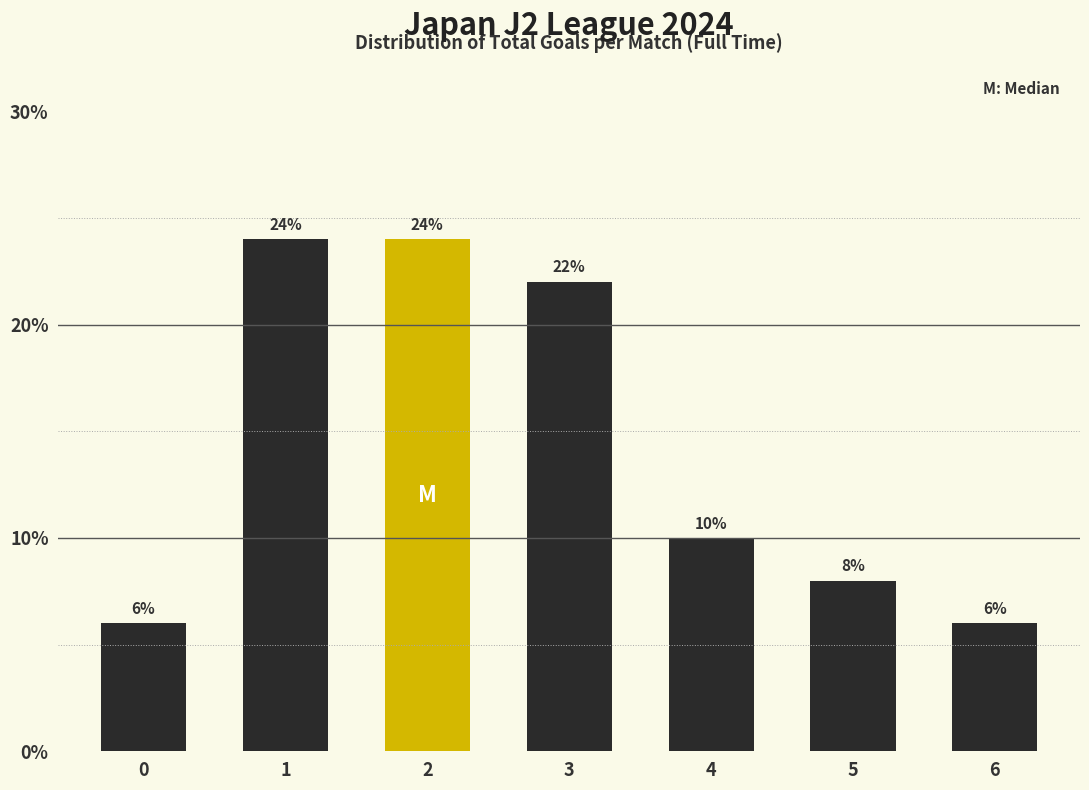

Does the chart contain any negative values?

No